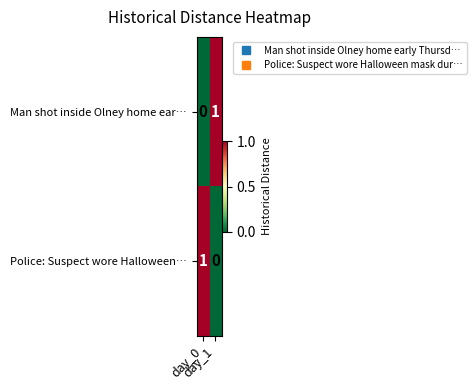

How many data points does each series have?

2